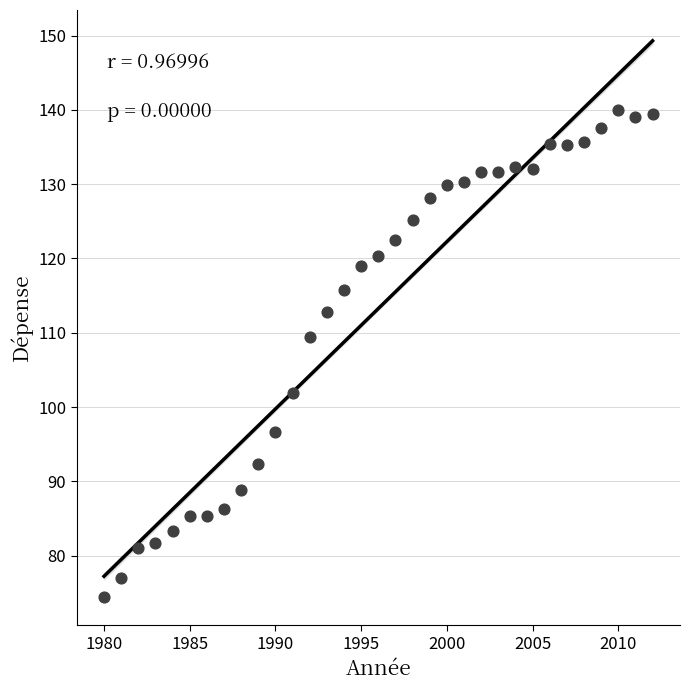

What is the range of X values (max minus min)?

32.0